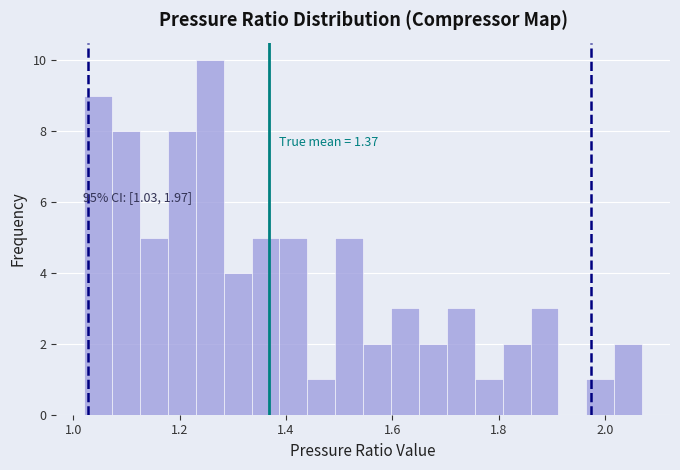

Read against the x-axis, roughly where is the centre of the tallest bar?

1.26